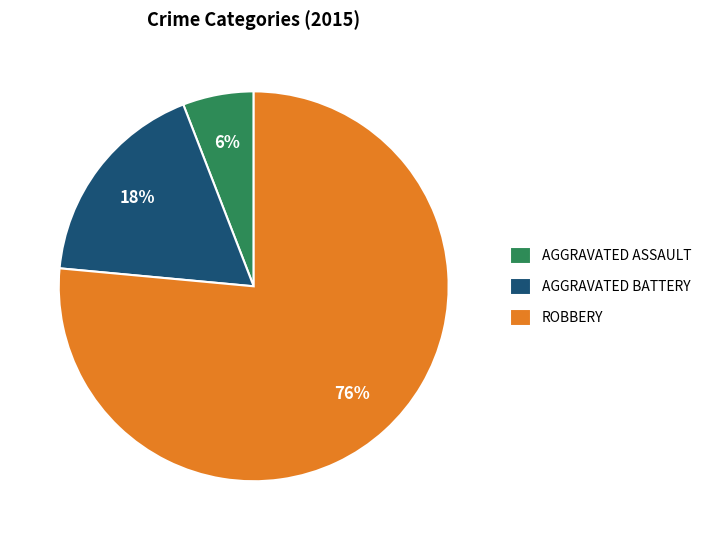

Is there a majority slice in this chart?

Yes